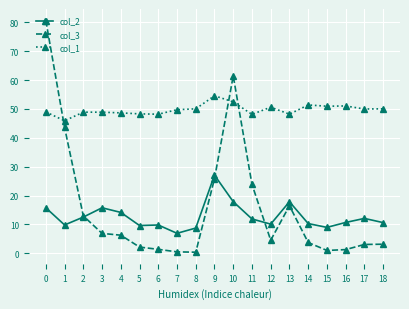

What are all the series names shown in the legend?

col_2, col_3, col_1